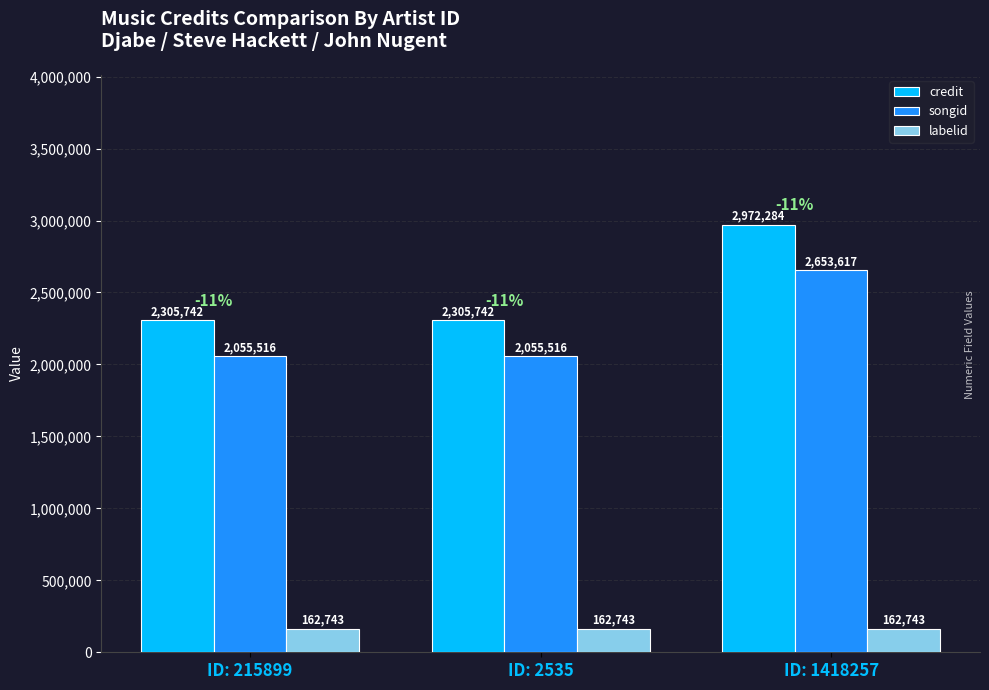

True or false: credit has a value of 859946 at ID: 2535.

False